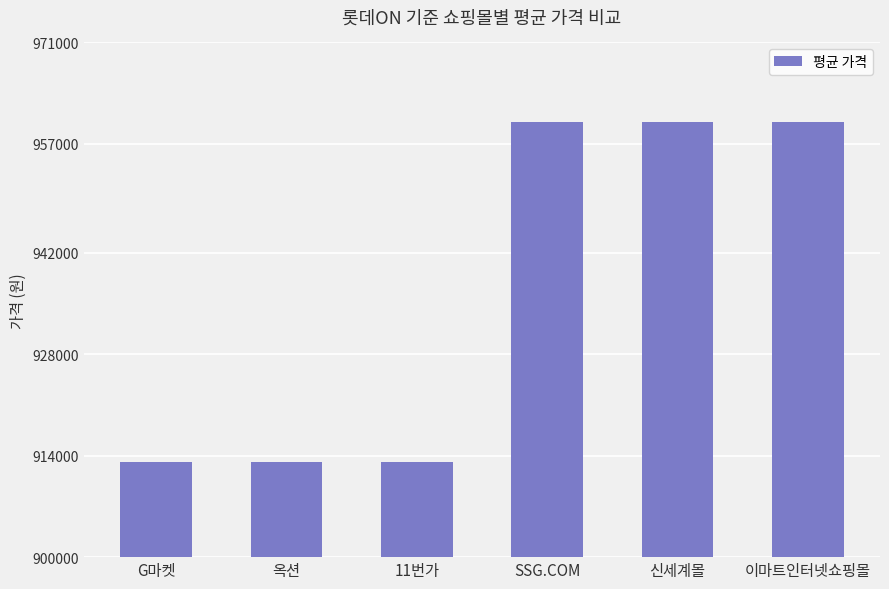

What is the greatest value displayed?

960000